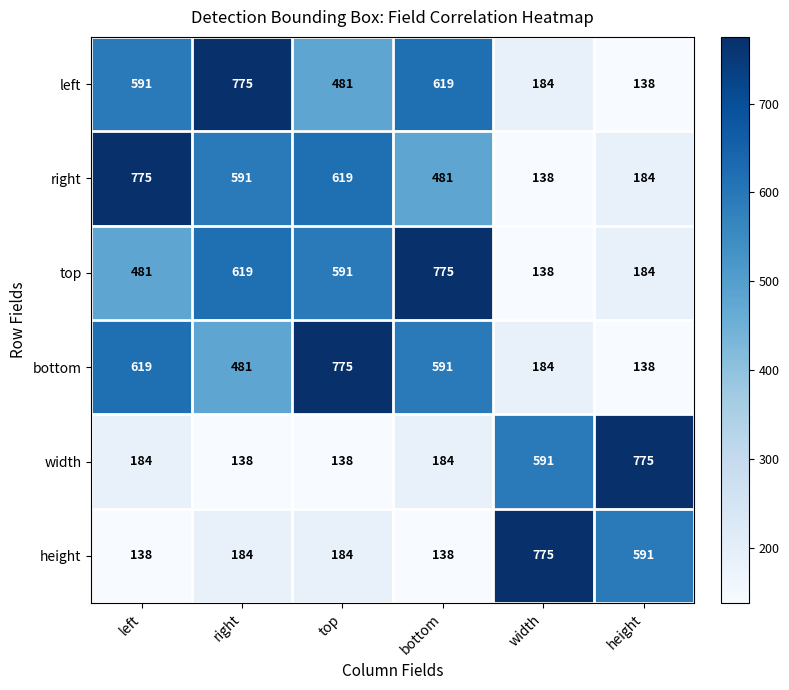

What is the difference between the height values at left and width?

637